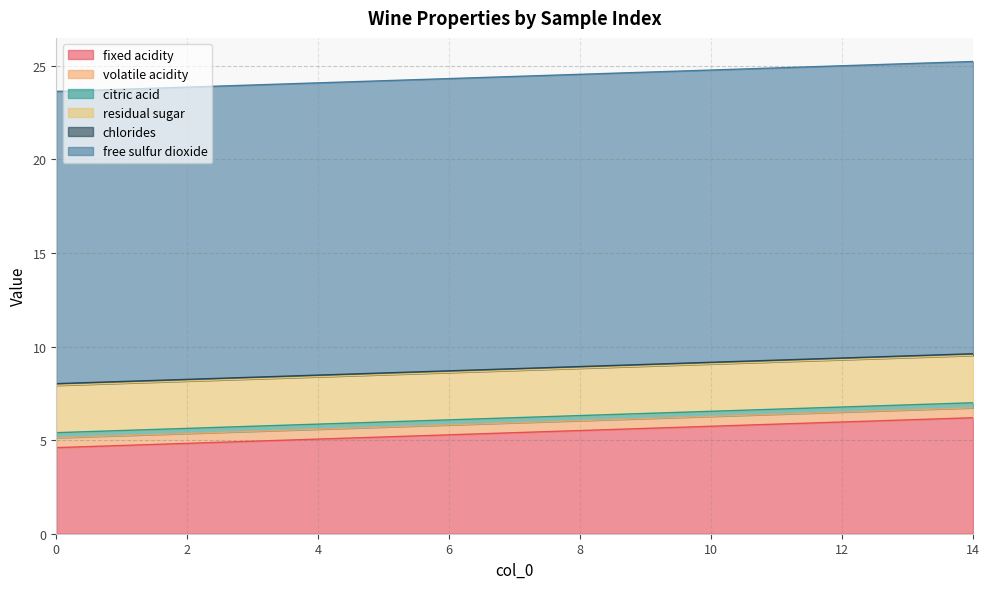

What is the difference between the highest and lowest values at 12?

15.5